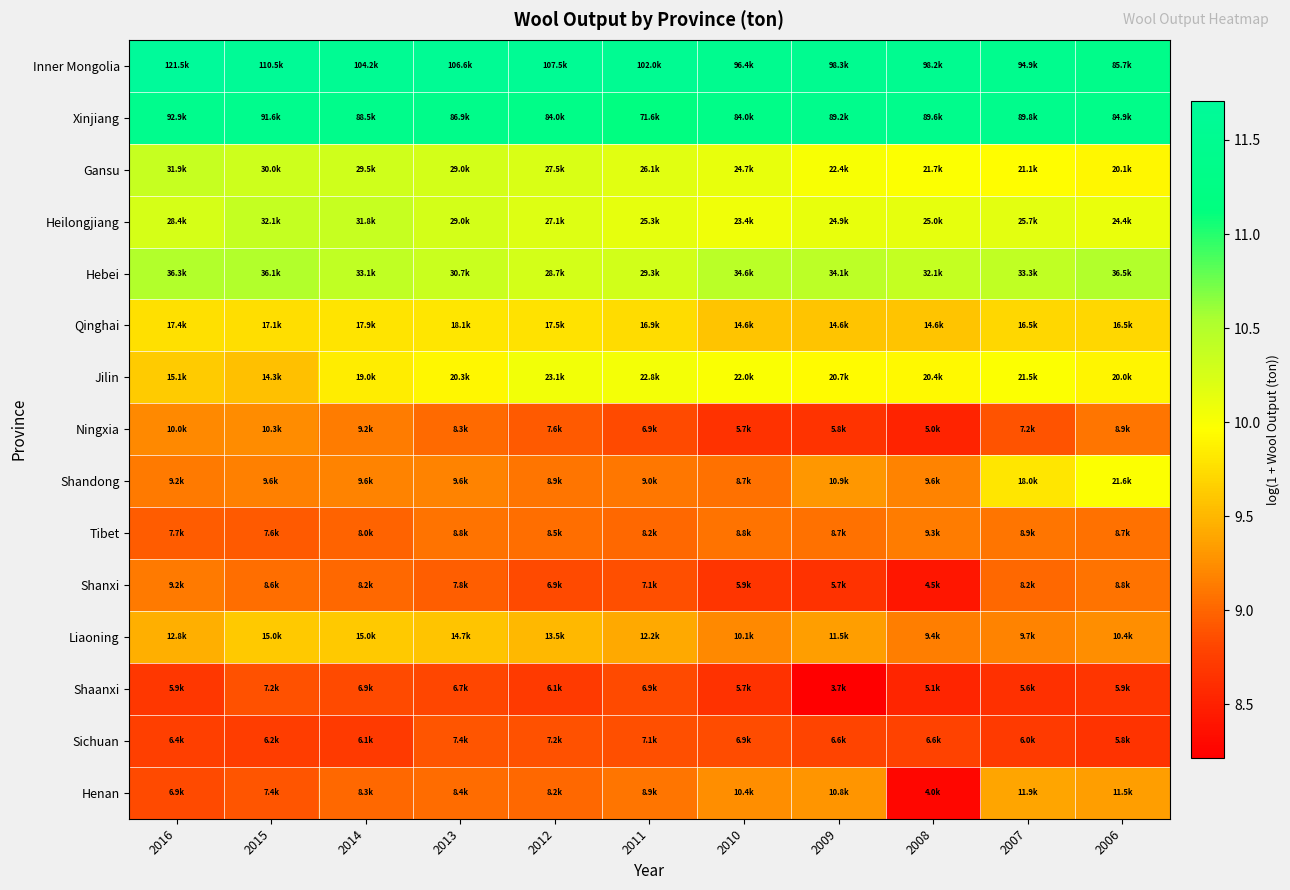

Reading left to right, list all the values displayed in this chart.

Inner Mongolia: 2016=11.7	2015=11.6	2014=11.6	2013=11.6	2012=11.6	2011=11.5	2010=11.5	2009=11.5	2008=11.5	2007=11.5	2006=11.4
Xinjiang: 2016=11.4	2015=11.4	2014=11.4	2013=11.4	2012=11.3	2011=11.2	2010=11.3	2009=11.4	2008=11.4	2007=11.4	2006=11.3
Gansu: 2016=10.4	2015=10.3	2014=10.3	2013=10.3	2012=10.2	2011=10.2	2010=10.1	2009=10.0	2008=10.0	2007=10.0	2006=9.9
Heilongjiang: 2016=10.3	2015=10.4	2014=10.4	2013=10.3	2012=10.2	2011=10.1	2010=10.1	2009=10.1	2008=10.1	2007=10.2	2006=10.1
Hebei: 2016=10.5	2015=10.5	2014=10.4	2013=10.3	2012=10.3	2011=10.3	2010=10.5	2009=10.4	2008=10.4	2007=10.4	2006=10.5
Qinghai: 2016=9.8	2015=9.7	2014=9.8	2013=9.8	2012=9.8	2011=9.7	2010=9.6	2009=9.6	2008=9.6	2007=9.7	2006=9.7
Jilin: 2016=9.6	2015=9.6	2014=9.9	2013=9.9	2012=10.0	2011=10.0	2010=10.0	2009=9.9	2008=9.9	2007=10.0	2006=9.9
Ningxia: 2016=9.2	2015=9.2	2014=9.1	2013=9.0	2012=8.9	2011=8.8	2010=8.6	2009=8.7	2008=8.5	2007=8.9	2006=9.1
Shandong: 2016=9.1	2015=9.2	2014=9.2	2013=9.2	2012=9.1	2011=9.1	2010=9.1	2009=9.3	2008=9.2	2007=9.8	2006=10.0
Tibet: 2016=8.9	2015=8.9	2014=9.0	2013=9.1	2012=9.0	2011=9.0	2010=9.1	2009=9.1	2008=9.1	2007=9.1	2006=9.1
Shanxi: 2016=9.1	2015=9.1	2014=9.0	2013=9.0	2012=8.8	2011=8.9	2010=8.7	2009=8.6	2008=8.4	2007=9.0	2006=9.1
Liaoning: 2016=9.5	2015=9.6	2014=9.6	2013=9.6	2012=9.5	2011=9.4	2010=9.2	2009=9.3	2008=9.1	2007=9.2	2006=9.3
Shaanxi: 2016=8.7	2015=8.9	2014=8.8	2013=8.8	2012=8.7	2011=8.8	2010=8.6	2009=8.2	2008=8.5	2007=8.6	2006=8.7
Sichuan: 2016=8.8	2015=8.7	2014=8.7	2013=8.9	2012=8.9	2011=8.9	2010=8.8	2009=8.8	2008=8.8	2007=8.7	2006=8.7
Henan: 2016=8.8	2015=8.9	2014=9.0	2013=9.0	2012=9.0	2011=9.1	2010=9.3	2009=9.3	2008=8.3	2007=9.4	2006=9.3